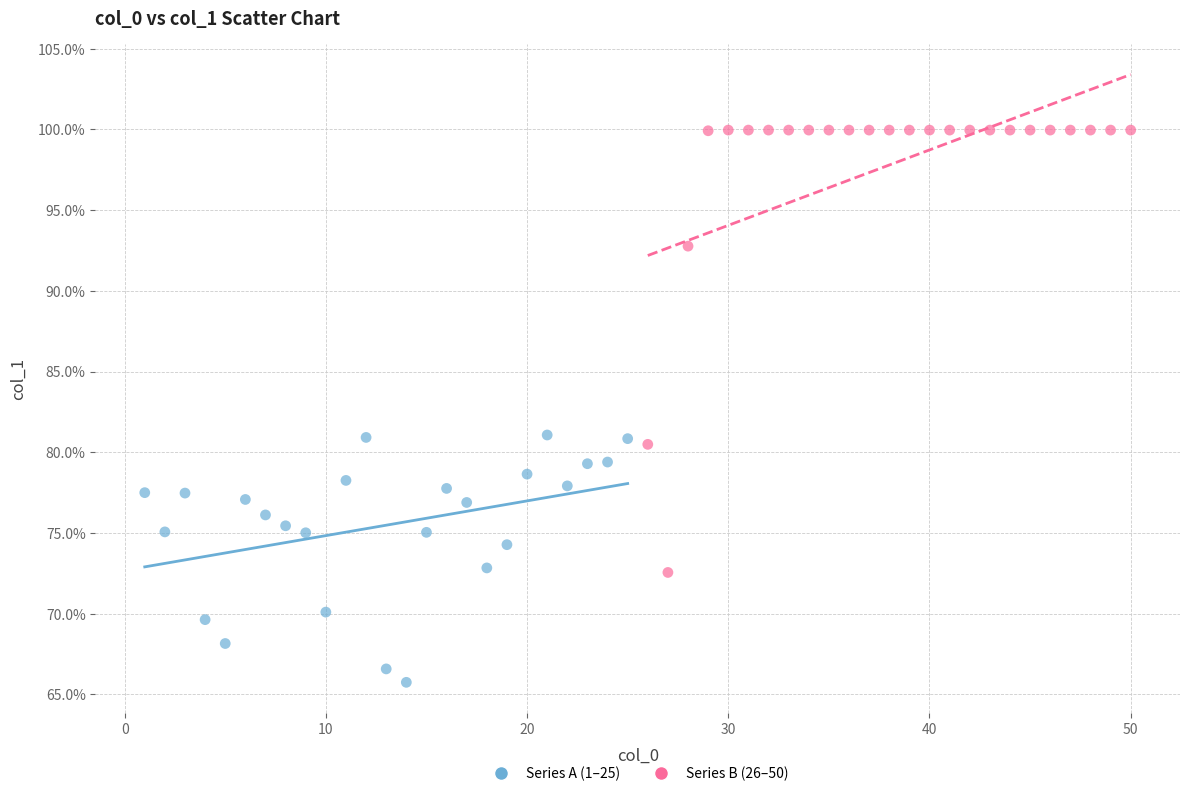

Which series reaches the minimum Y coordinate?

Series A (1–25)